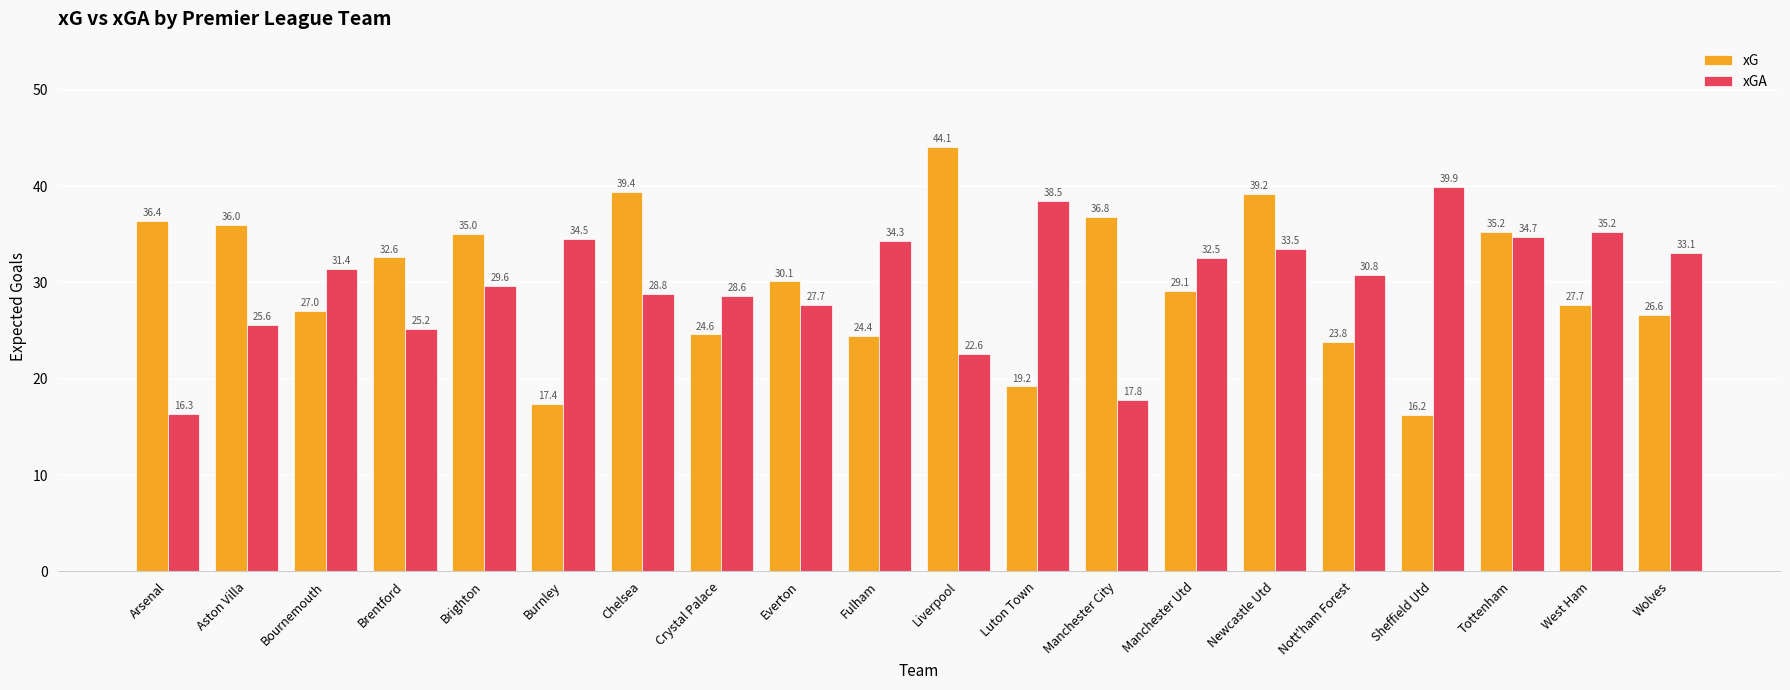

How many values in the xG series are below 30?

10